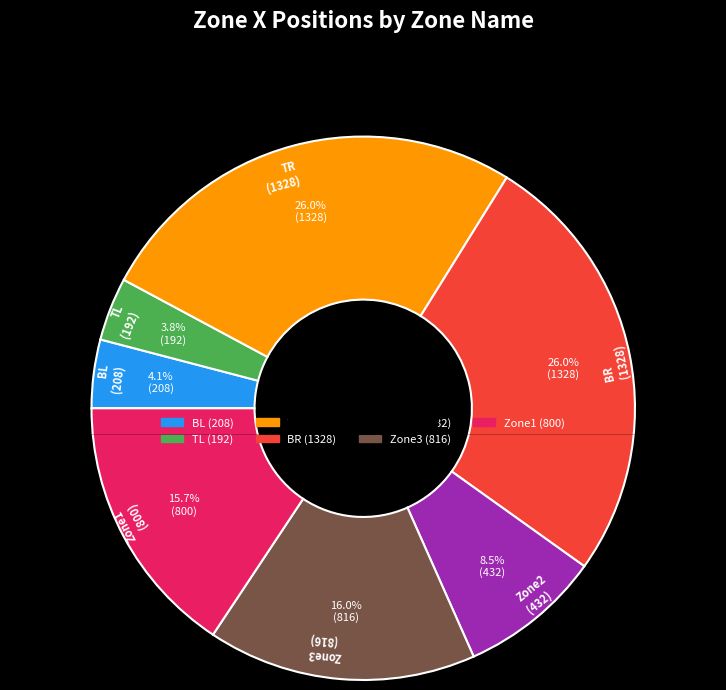

Count the number of slices in the pie.

7